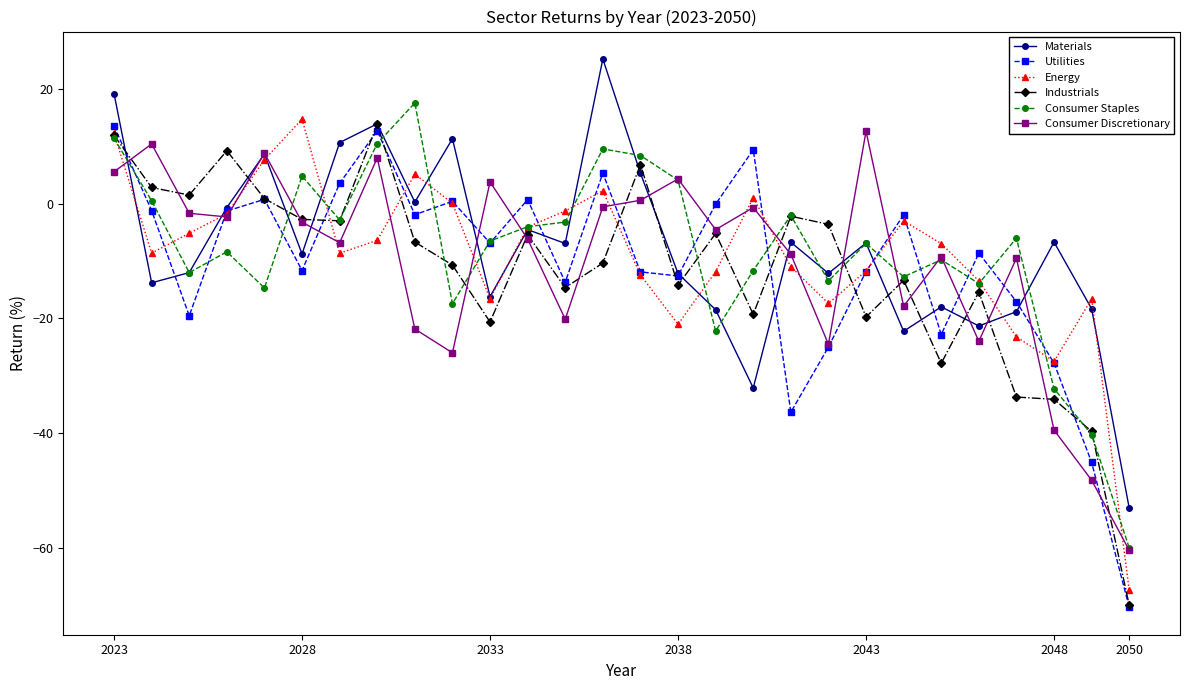

List the series in order of their overall mean, lowest first.

Industrials, Utilities, Consumer Discretionary, Energy, Consumer Staples, Materials